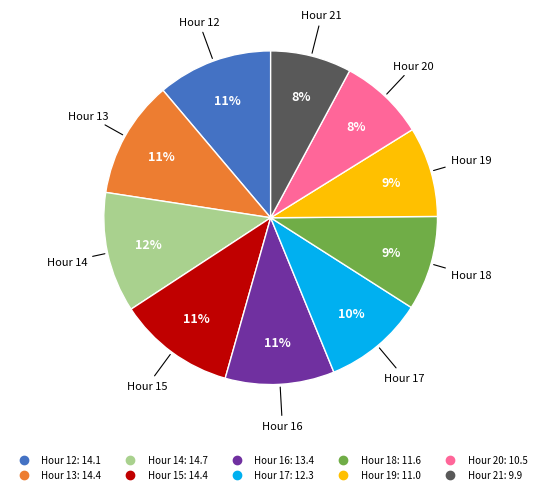

To the nearest percent, what is the difference between the largest and smallest slice percentages?

4%